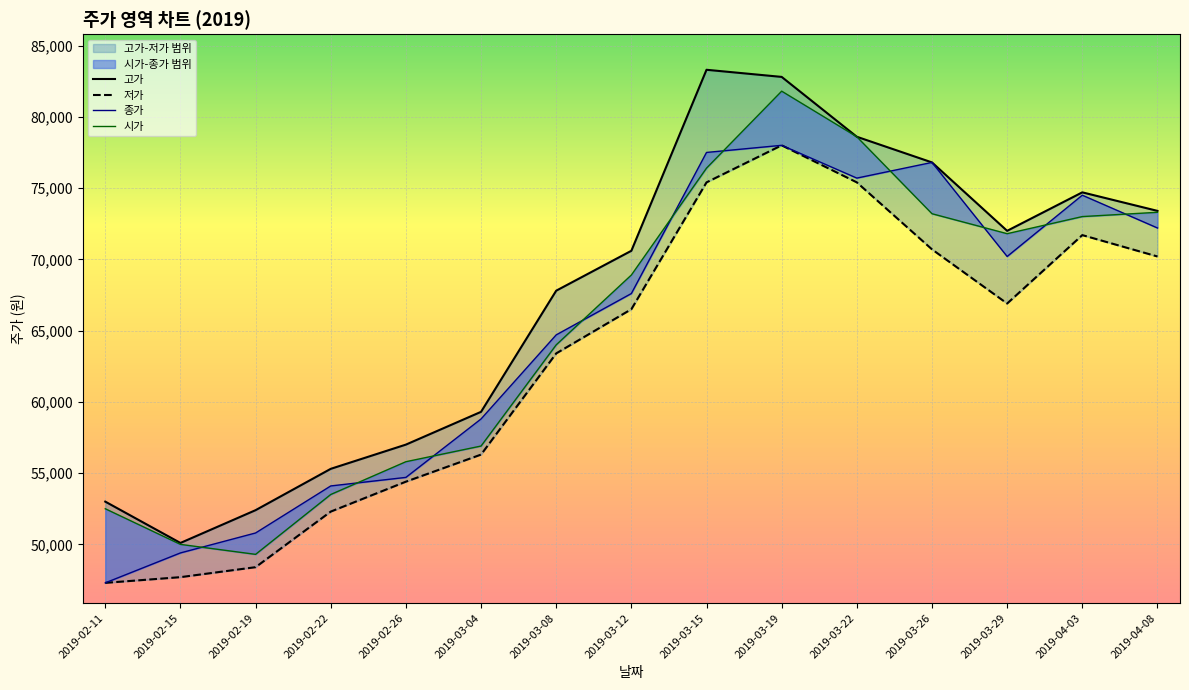

Between 2019-03-29 and 2019-04-03, which series saw the biggest shift?

저가